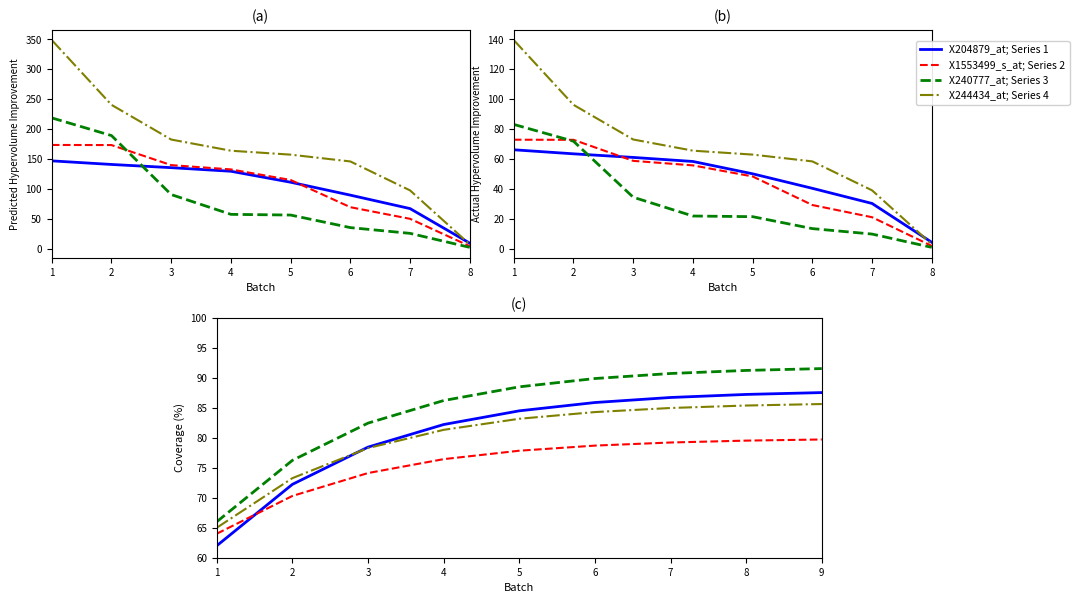

Reading right to left, transcribe all the data shown in this chart.

X204879_at; Series 1: 87.5	87.2	86.7	85.9	84.5	82.2	78.4	72.2	62.0
X1553499_s_at; Series 2: 79.7	79.5	79.2	78.7	77.8	76.4	74.1	70.3	64.0
X240777_at; Series 3: 91.5	91.2	90.7	89.9	88.5	86.2	82.4	76.2	66.0
X244434_at; Series 4: 85.6	85.4	85.0	84.3	83.2	81.3	78.3	73.3	65.0